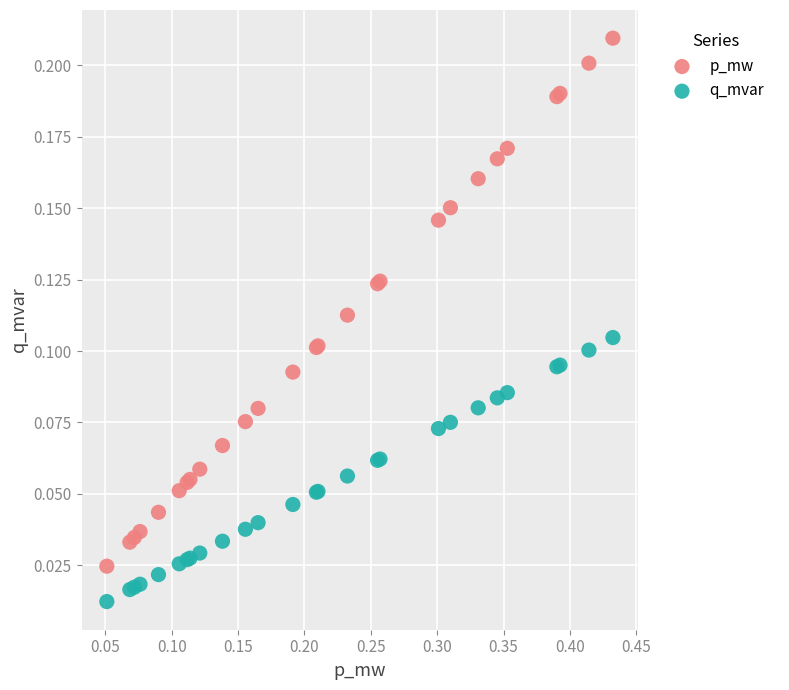

Which series has the widest spread of Y values?

p_mw